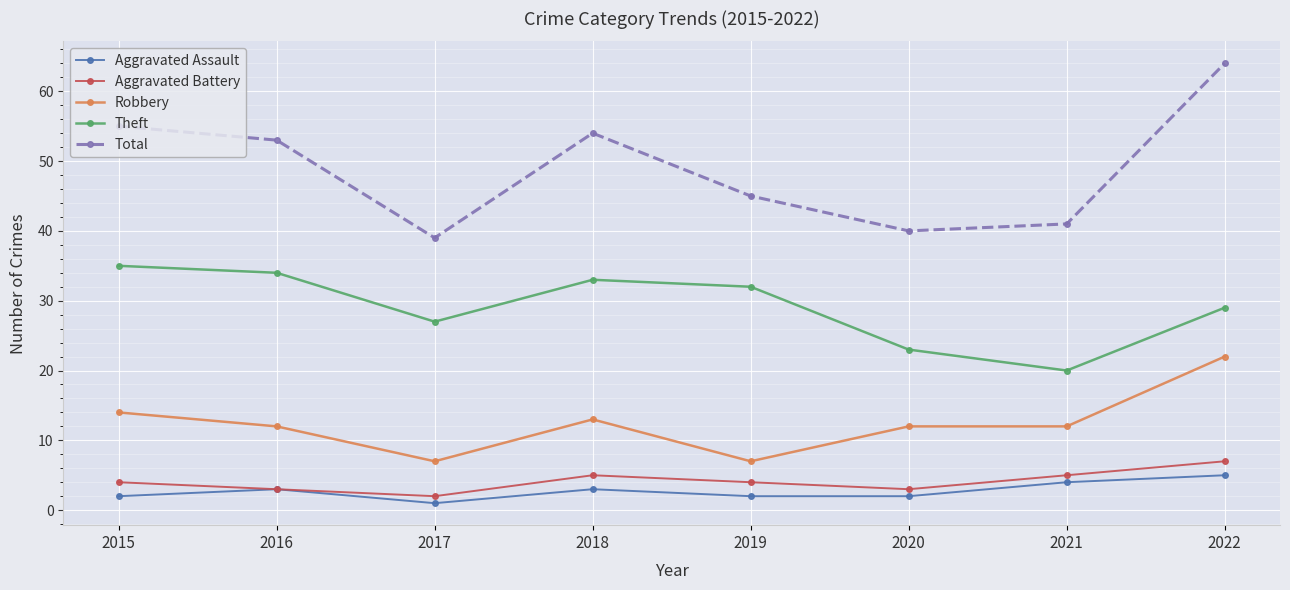

What are all the series names shown in the legend?

Aggravated Assault, Aggravated Battery, Robbery, Theft, Total